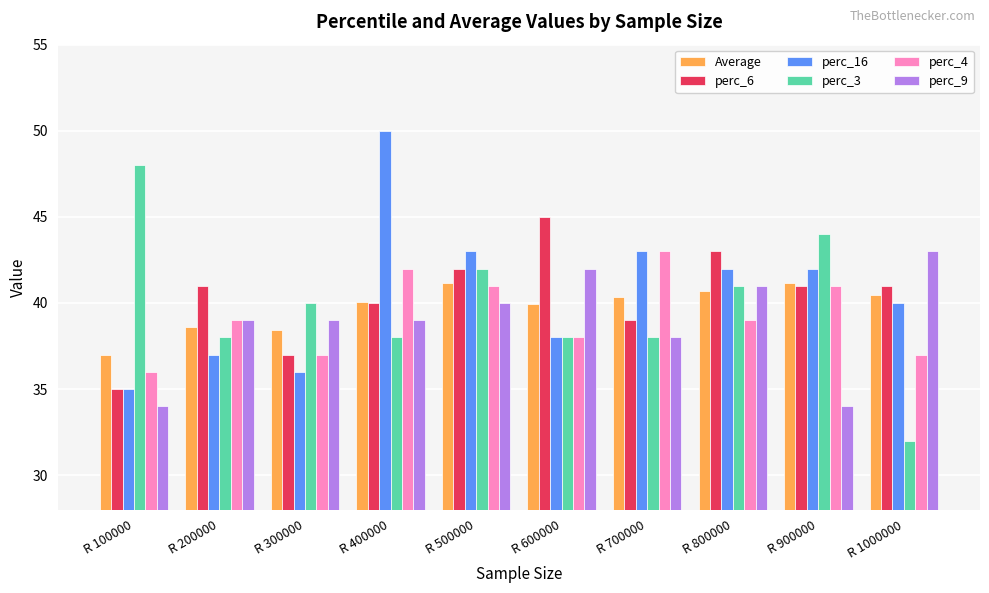

Is the value of perc_3 at R 400000 greater than the value of perc_6 at R 900000?

No